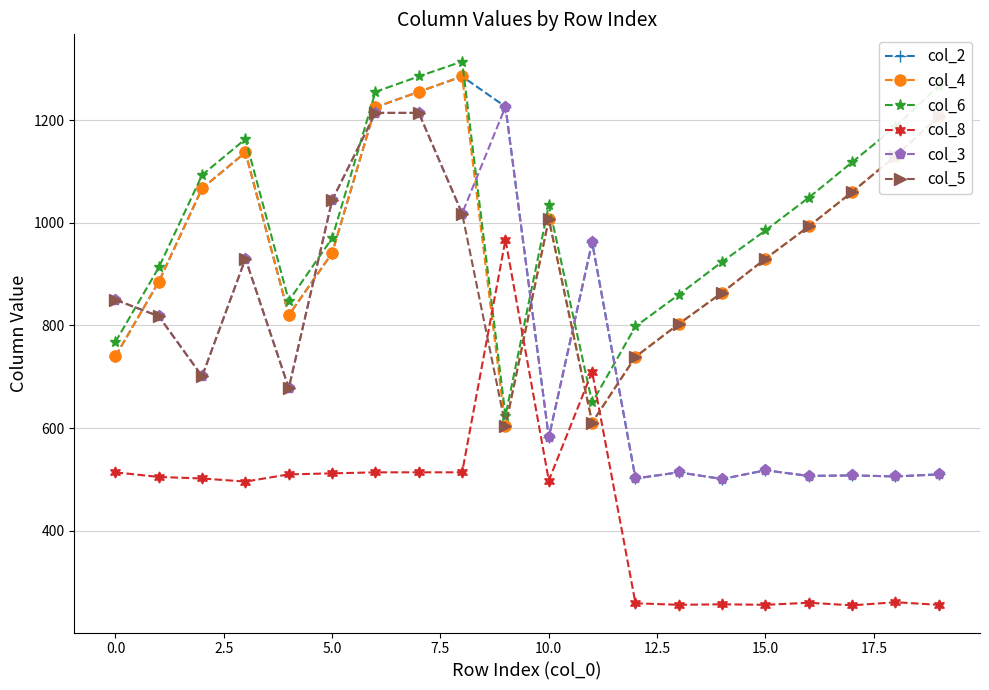

True or false: col_3 has more than 1 interior local peaks.

True